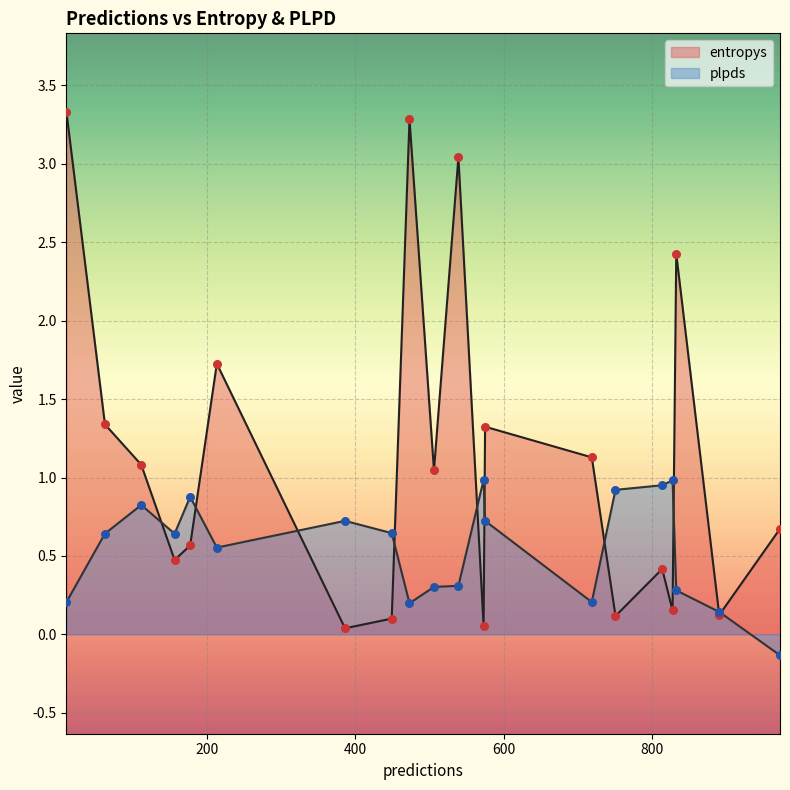

Which series reaches the minimum Y coordinate?

plpds